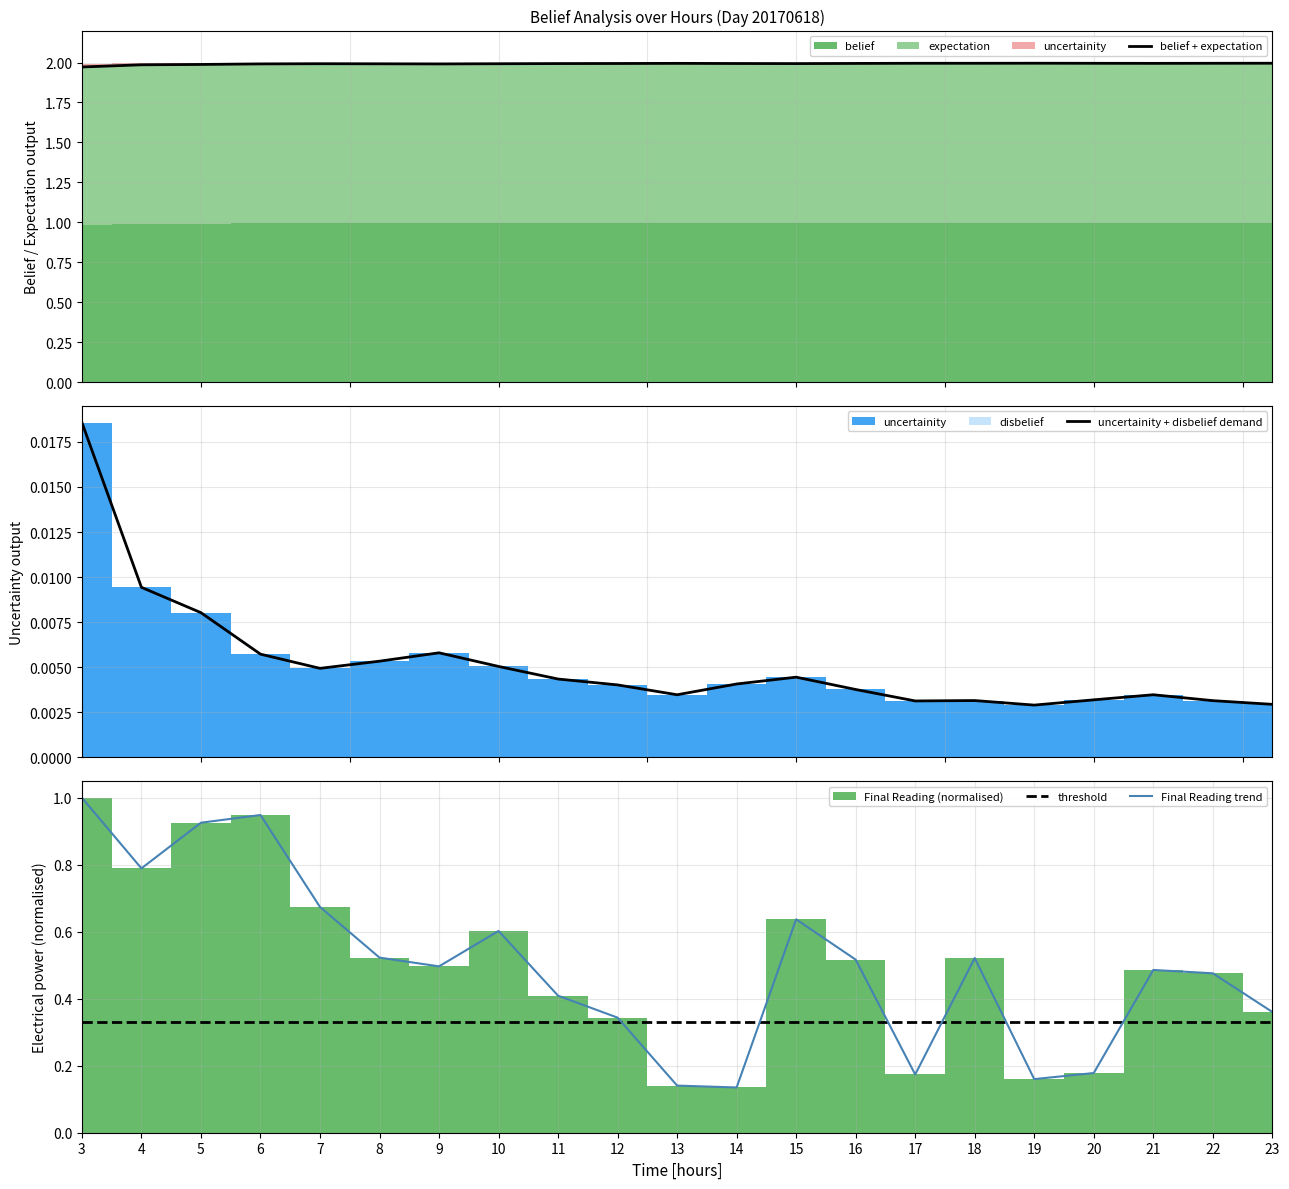

Does the chart display data point markers on the line(s)?

No